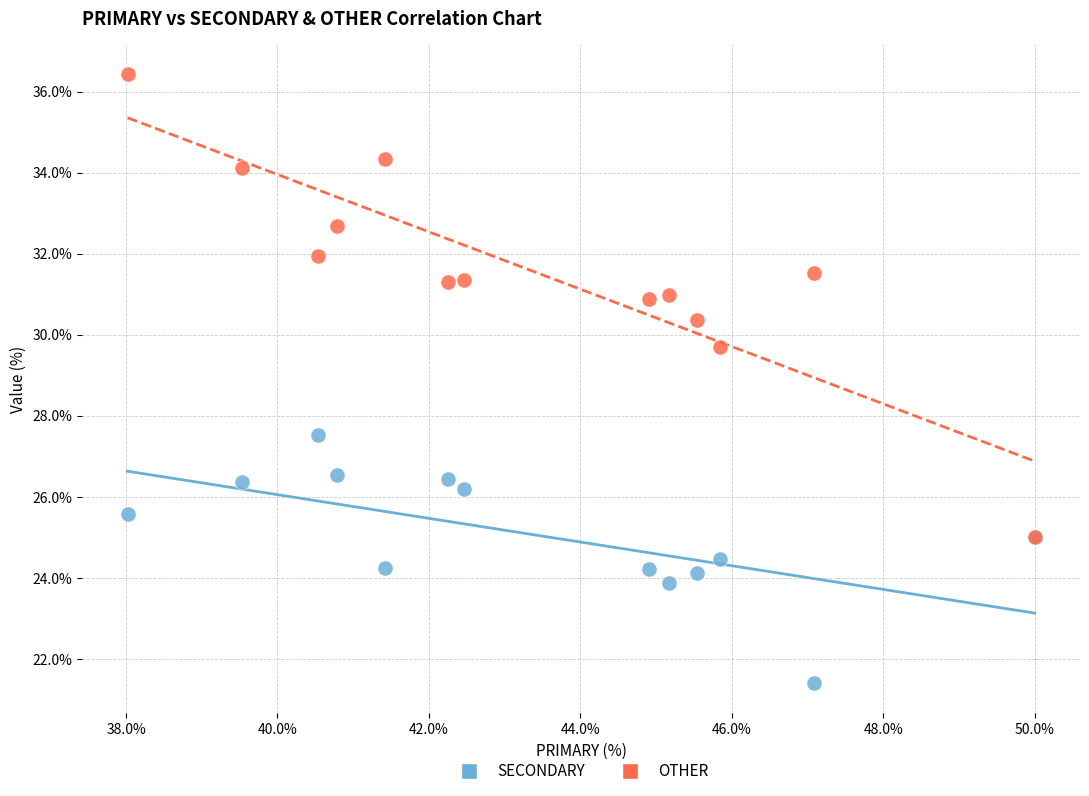

Across all series, what Y value is closest to 28?

27.5